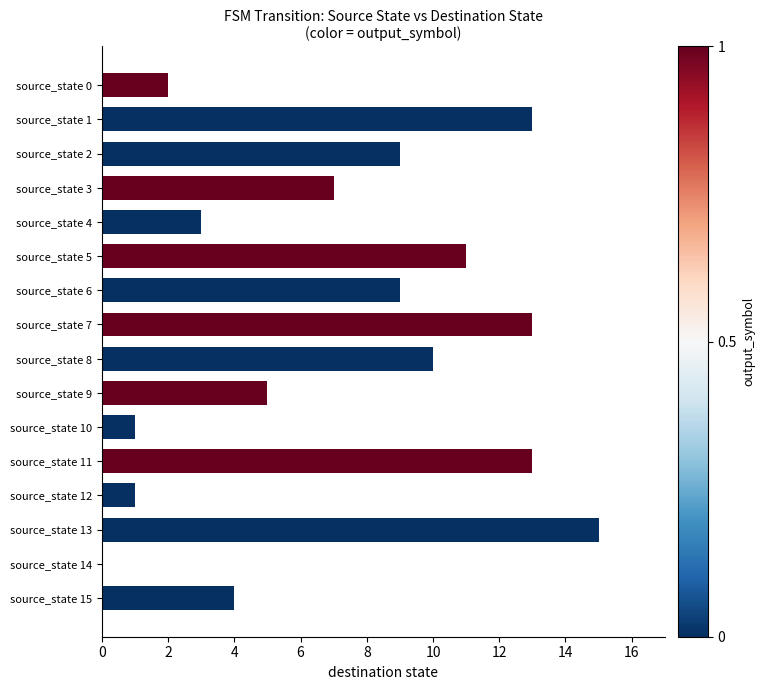

Which has a higher value, source_state 11 or source_state 10?

source_state 11